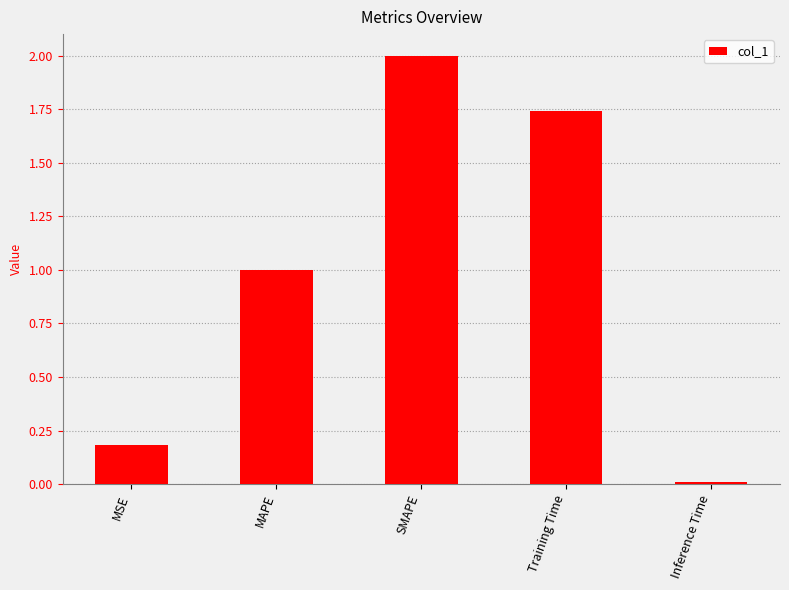

Does the chart contain stacked bars?

No